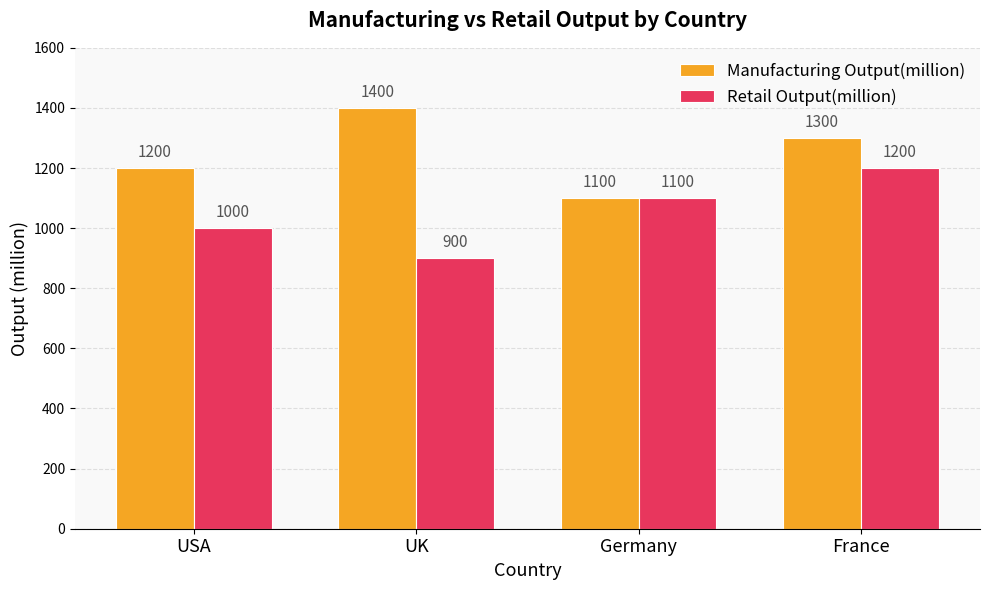

At UK, list the series in order from smallest to largest.

Retail Output(million), Manufacturing Output(million)